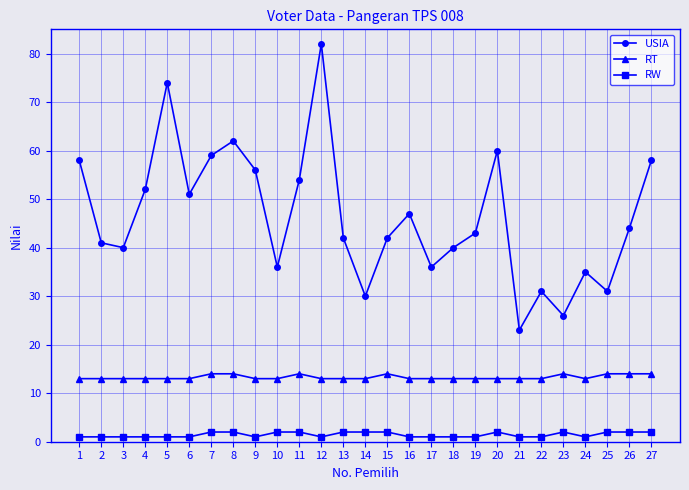

What are all the series names shown in the legend?

USIA, RT, RW